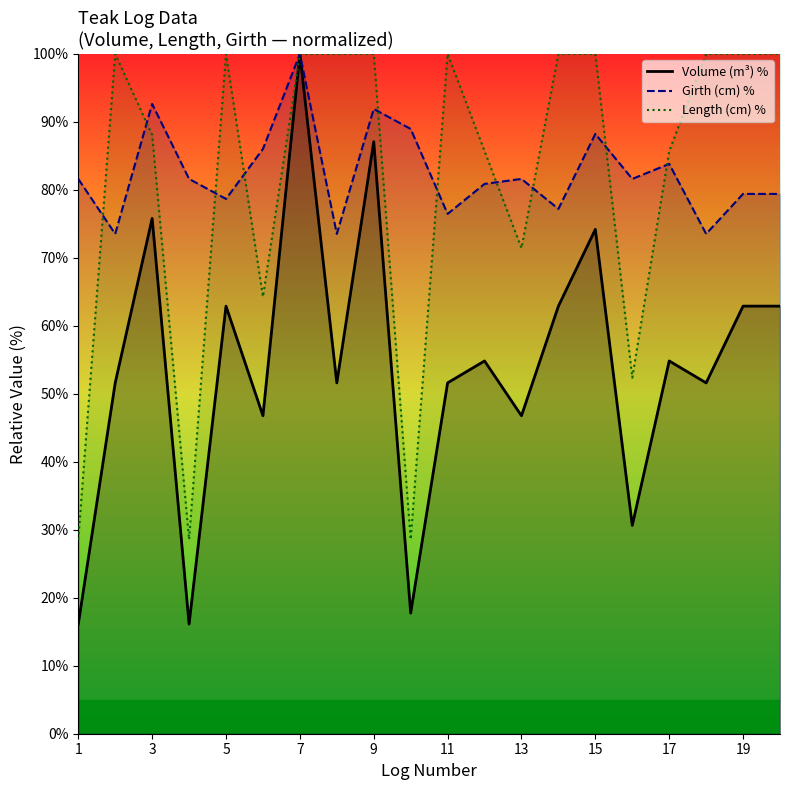

Is the value of Length (cm) % at 15 greater than the value of Girth (cm) % at 9?

Yes